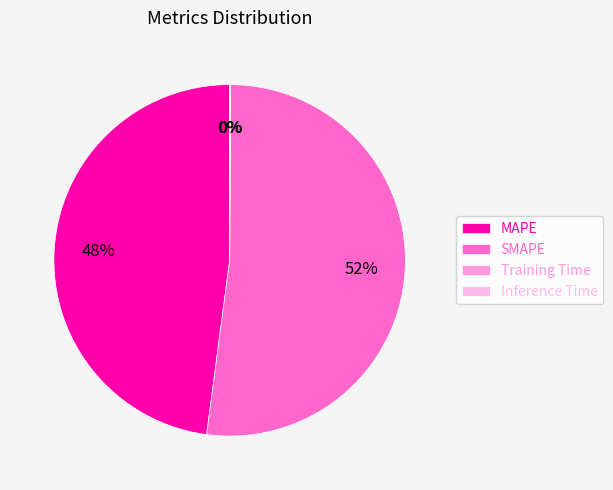

What is the majority slice?

SMAPE